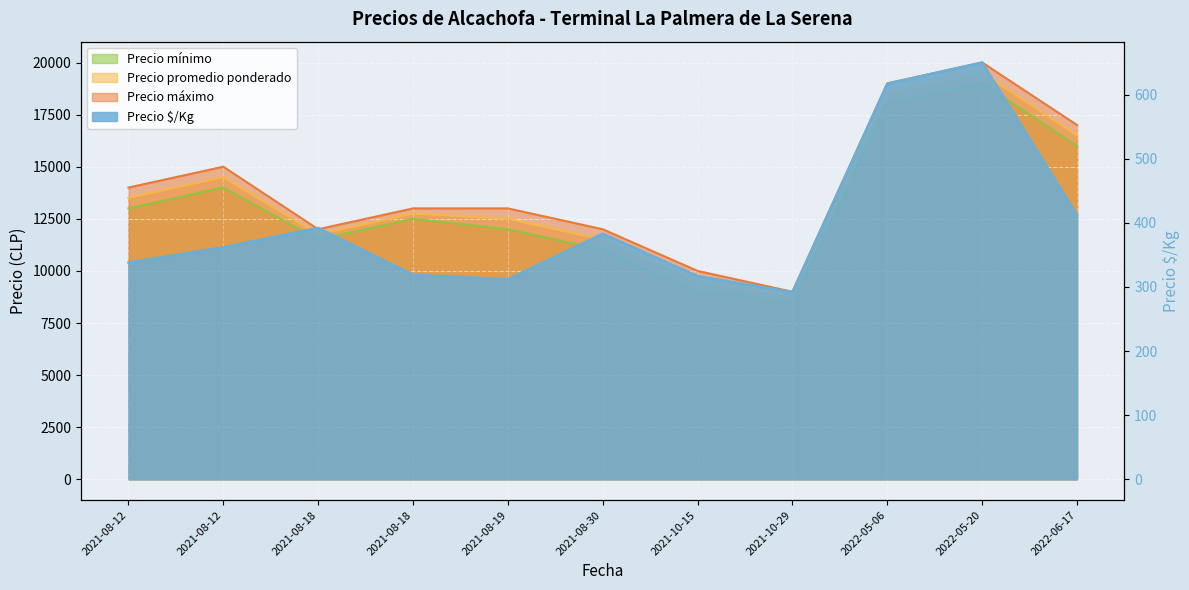

Reading left to right, transcribe all the data shown in this chart.

Precio mínimo: 13000	14000	11500	12500	12000	11000	9000	8500	18000	19000	16000
Precio promedio ponderado: 13500	14500	11750	12750	12500	11500	9500	8750	18500	19500	16500
Precio máximo: 14000	15000	12000	13000	13000	12000	10000	9000	19000	20000	17000
Precio $/Kg: 338	362	392	319	312	383	317	292	617	650	412